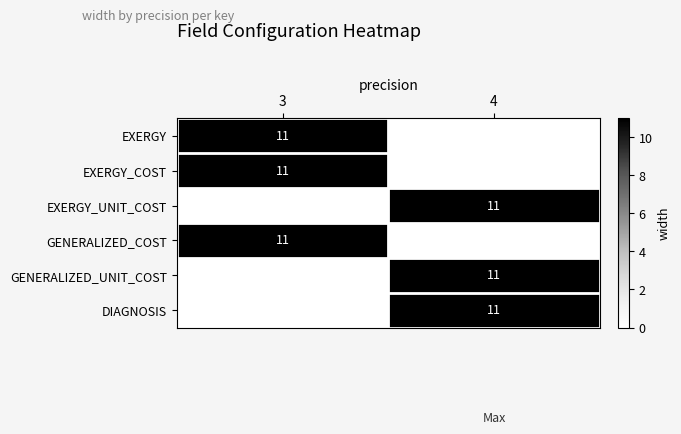

The EXERGY_UNIT_COST series shows 11 at 4. True or false?

True